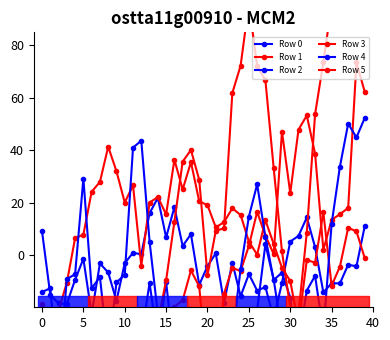

True or false: Row 4 and Row 1 cross at least once.

True